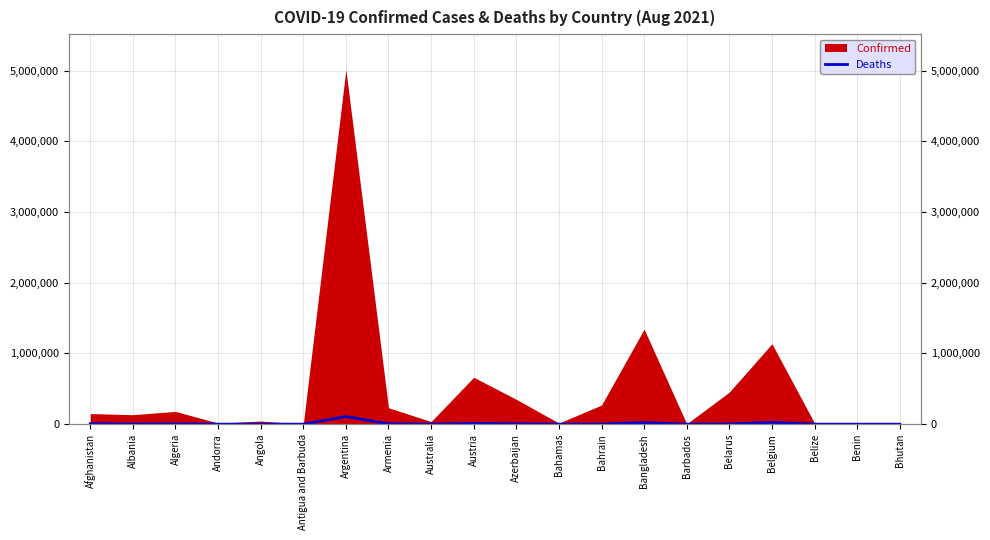

What position from the left is Barbados?

15